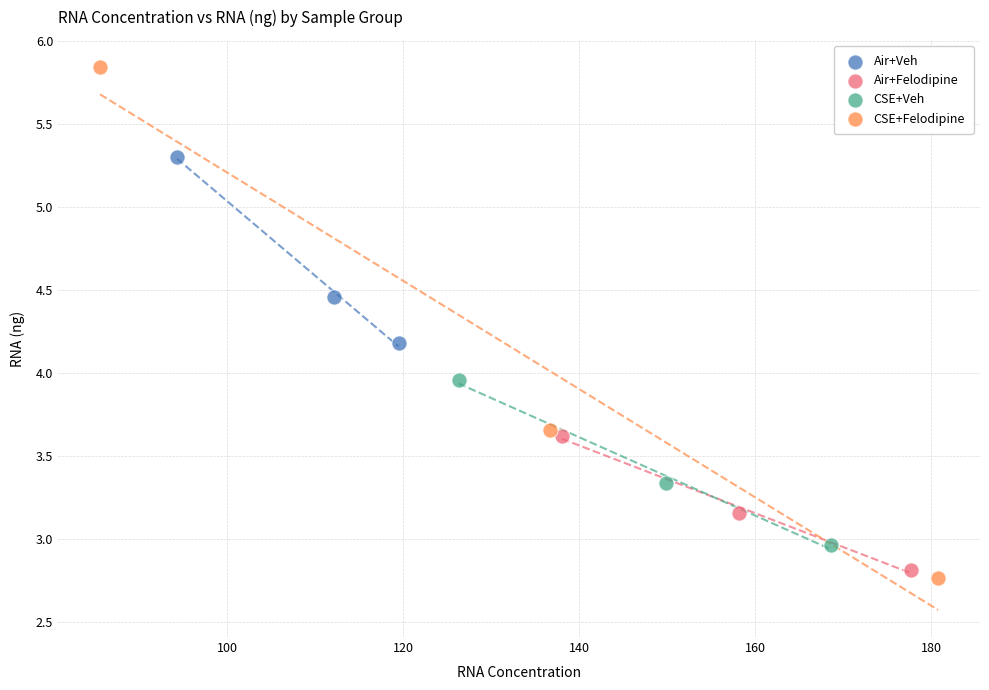

Which series has the largest Y range (max minus min)?

CSE+Felodipine